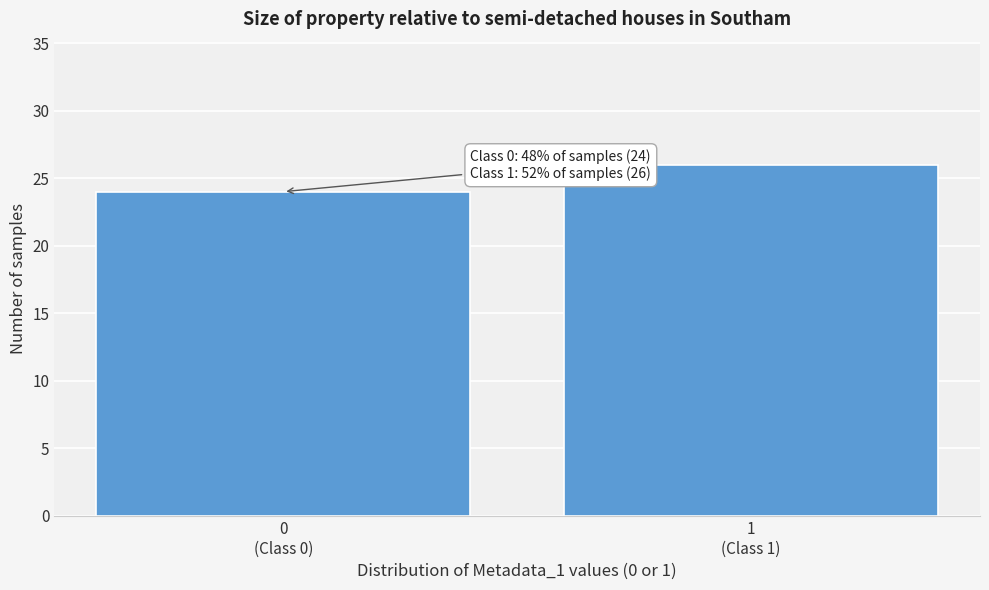

Reading left to right, list all the values displayed in this chart.

24	26